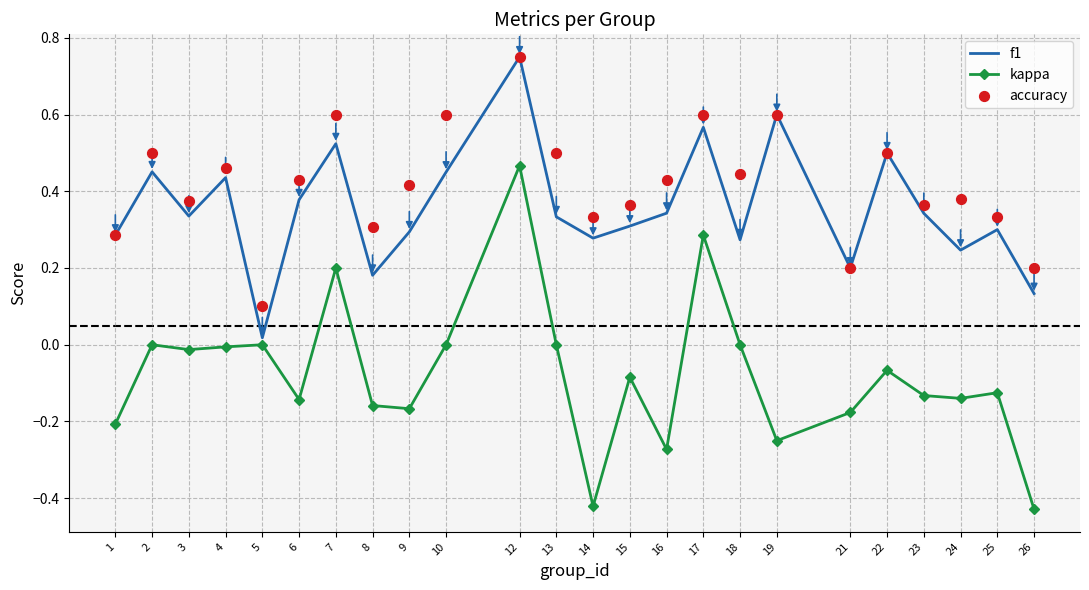

Which series has the largest total across all categories?

accuracy